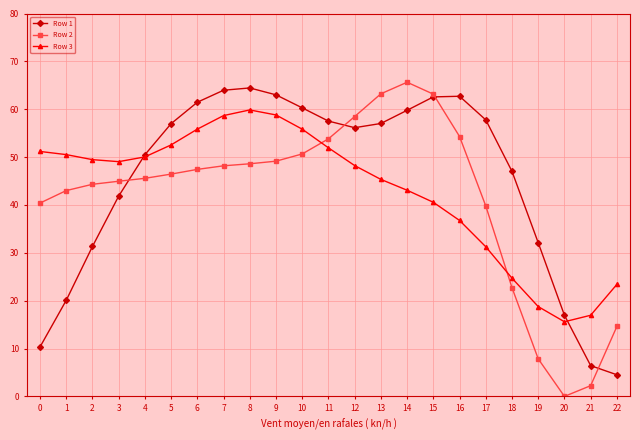

The value of Row 1 at 2 is 18.2. True or false?

False